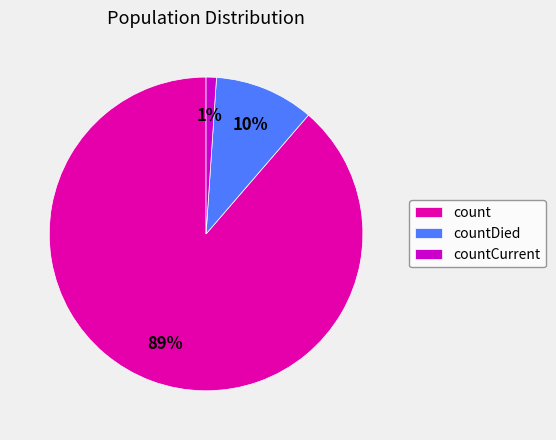

Which has a higher value, countCurrent or countDied?

countDied